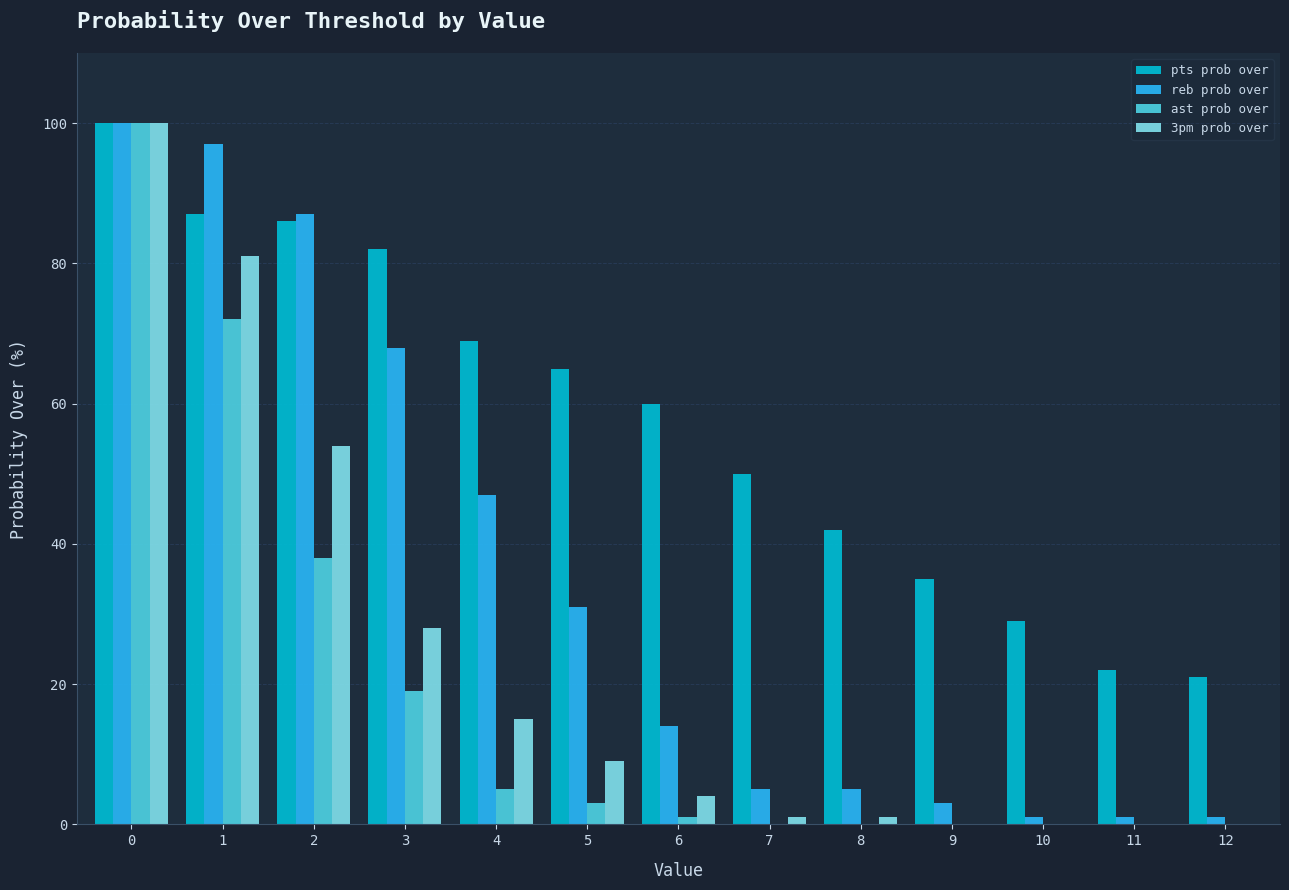

What is the maximum value shown in the chart?

100